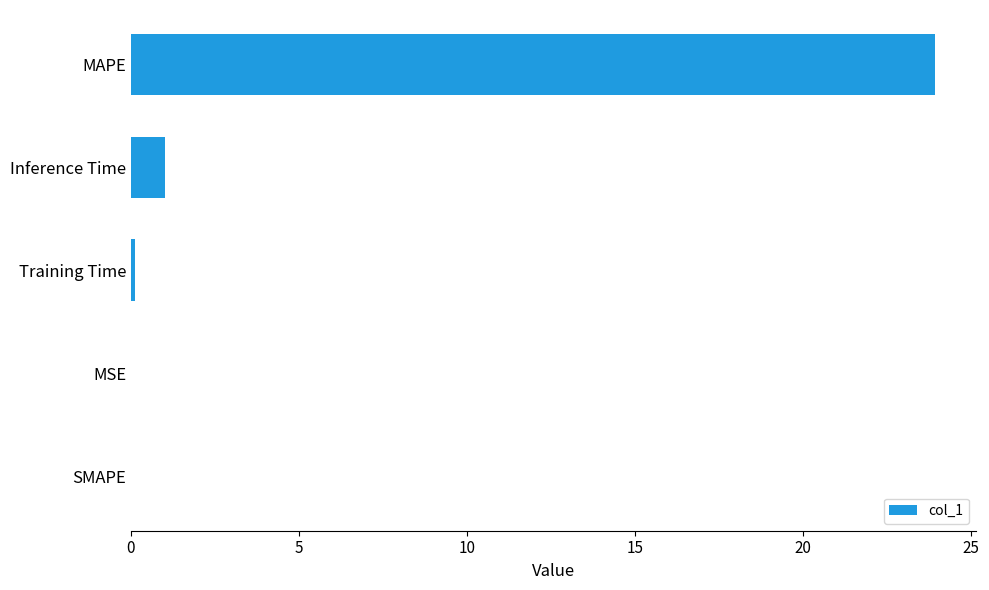

True or false: the data shows 0.0 at MSE.

True